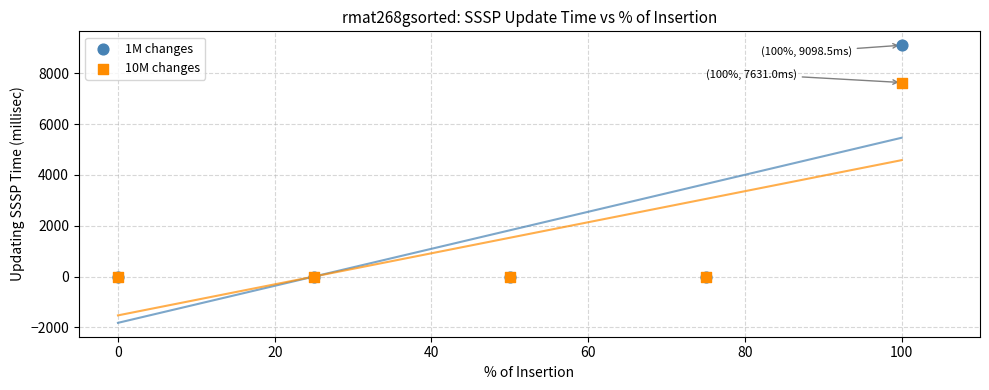

What are all the series names shown in the legend?

1M changes, 10M changes